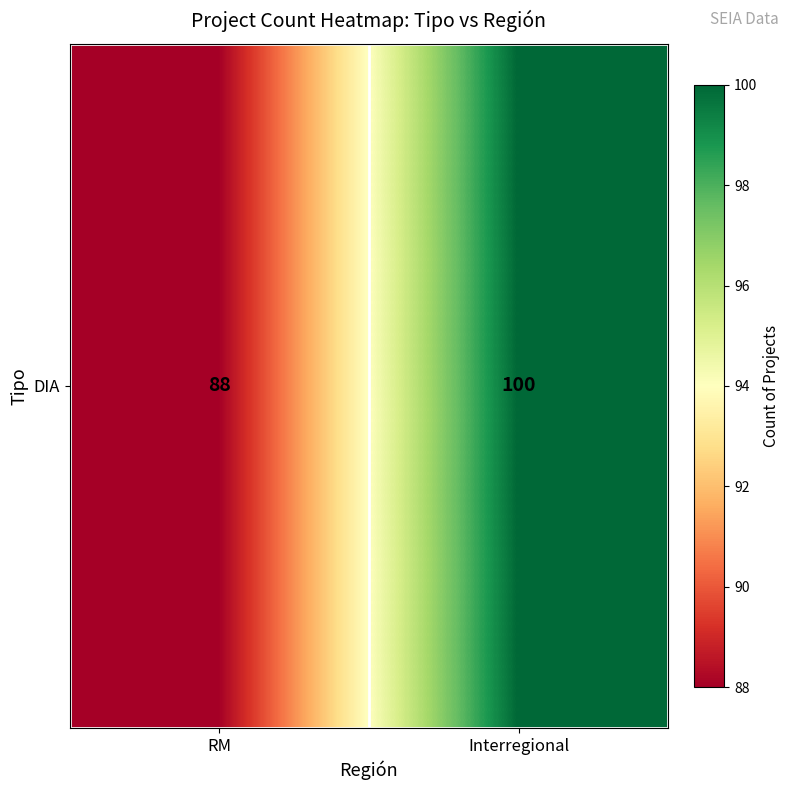

What is the greatest value displayed?

100